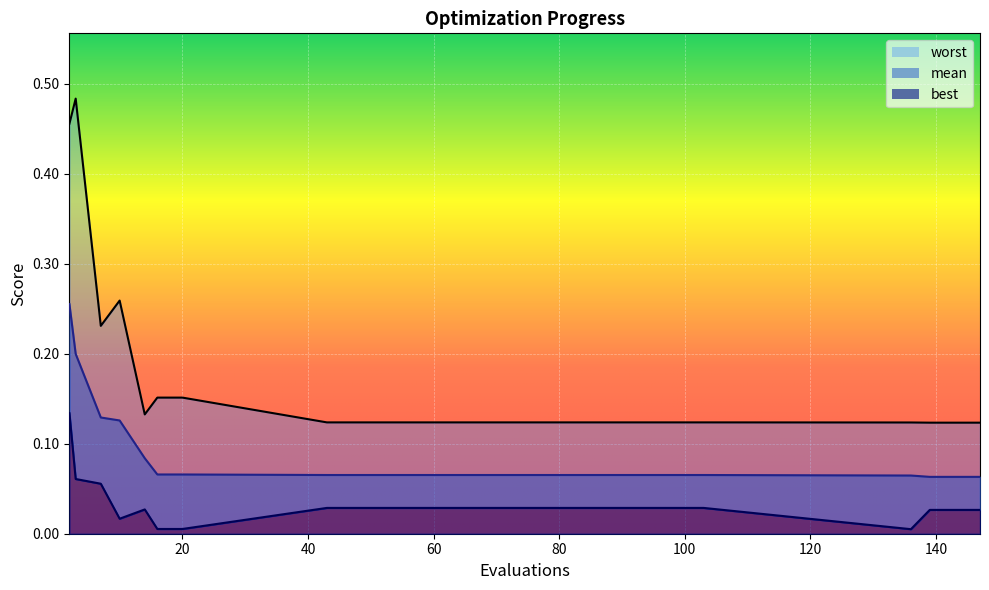

How many data points does each series have?

15